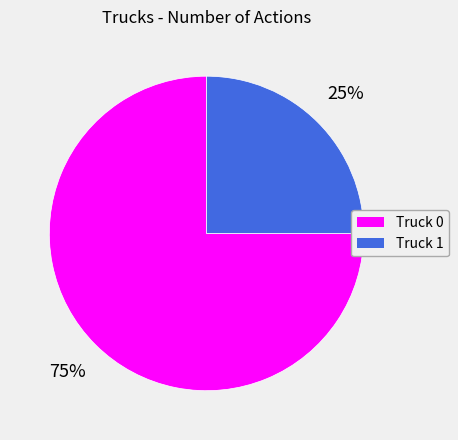

Rank the categories by value from lowest to highest.

Truck 1, Truck 0